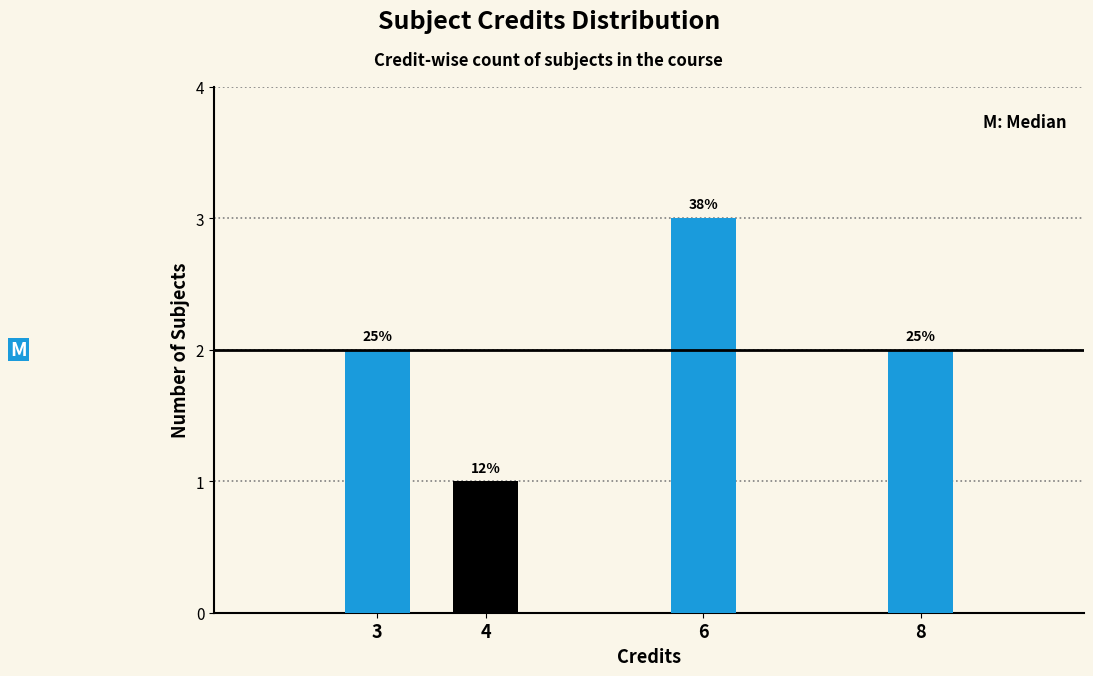

Is it true that the value at 4 is 1?

True